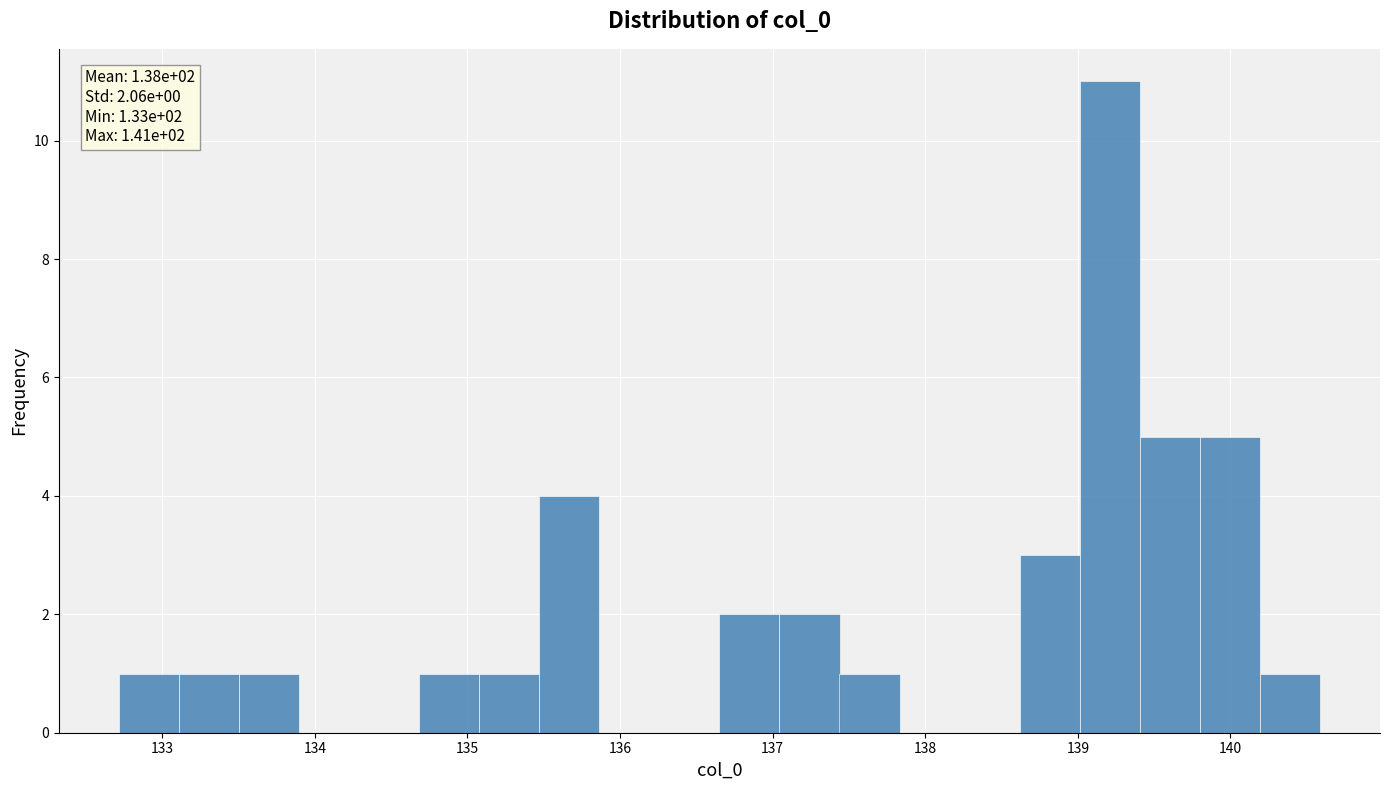

Around what value on the x-axis is the tallest bar? Give the approximate position of its centre, as read against the axis.

139.2